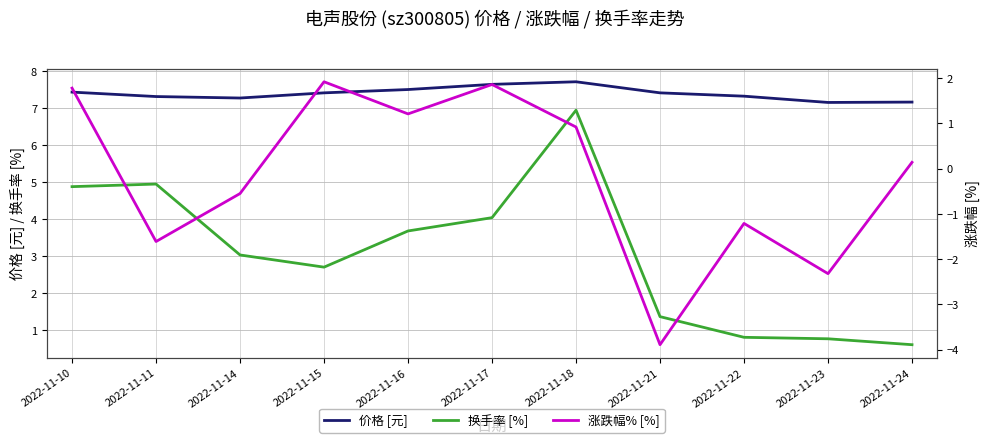

How many lines are shown in the chart?

3